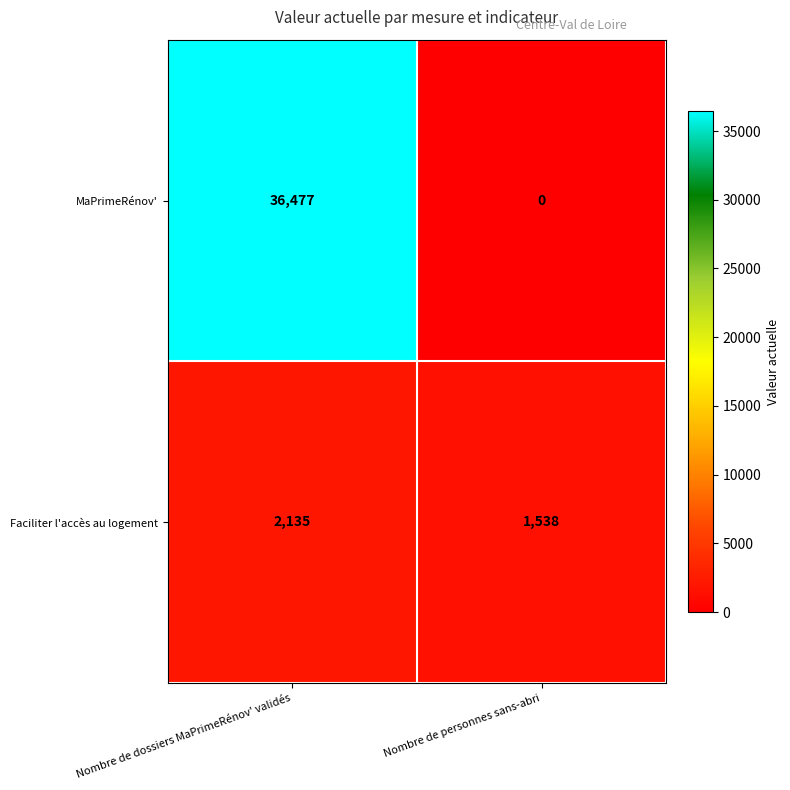

Reading left to right, what are all the values shown in this chart?

MaPrimeRénov': Nombre de dossiers MaPrimeRénov' validés=36477	Nombre de personnes sans-abri=0
Faciliter l'accès au logement: Nombre de dossiers MaPrimeRénov' validés=2135	Nombre de personnes sans-abri=1538